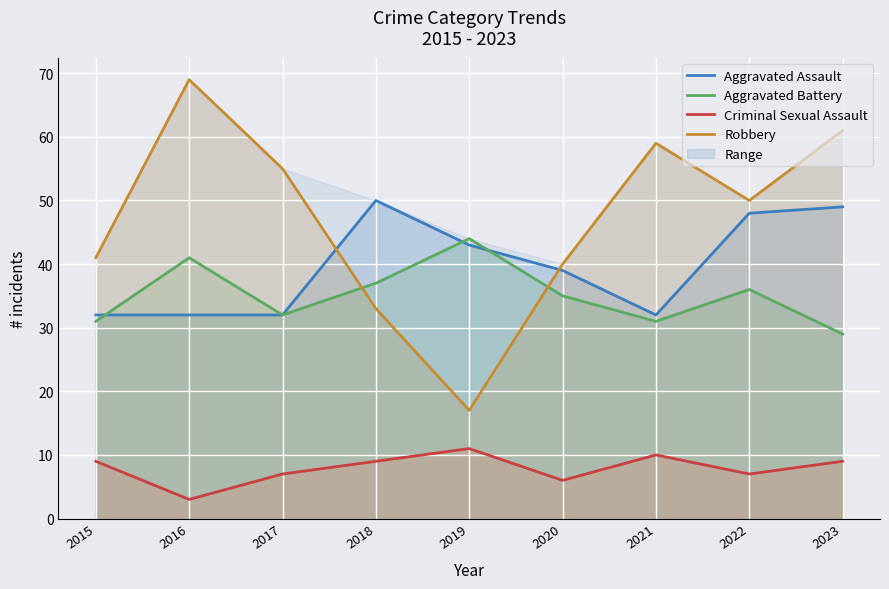

What is the value of the Robbery point at the 3rd from the left?

55